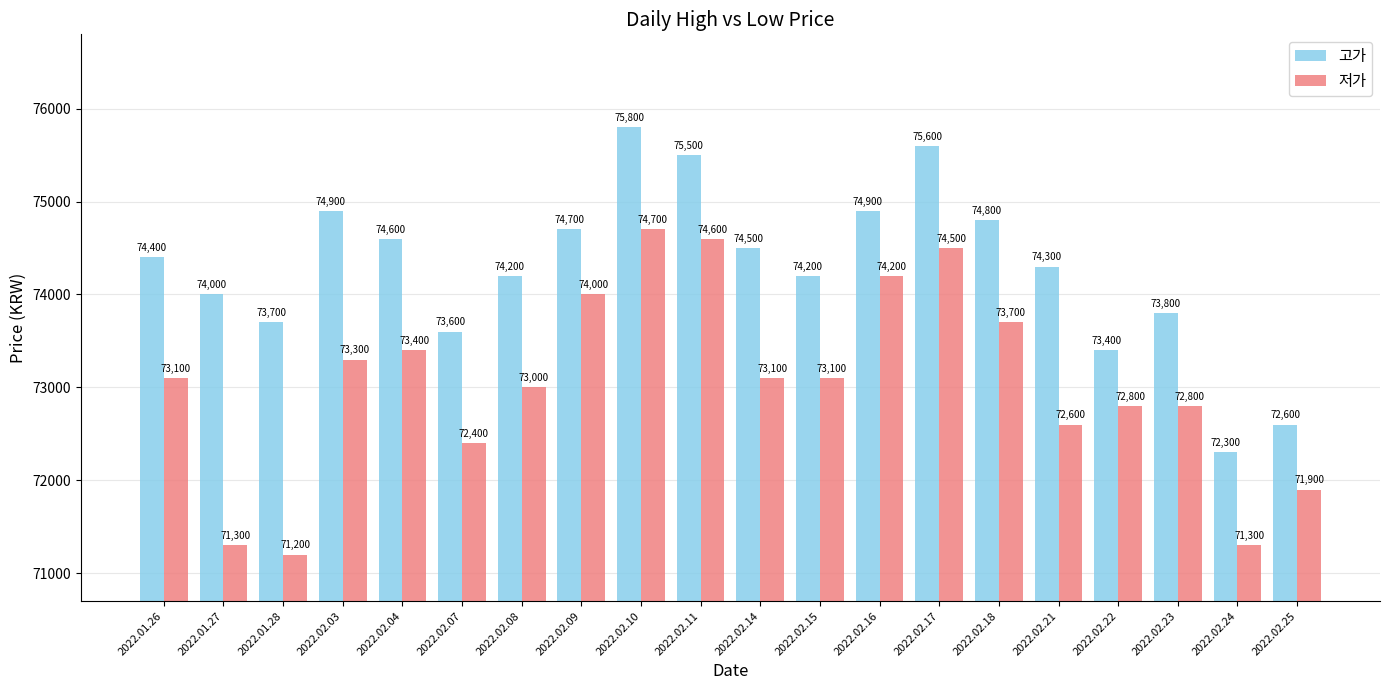

List the series in order of their peak value, highest first.

고가, 저가